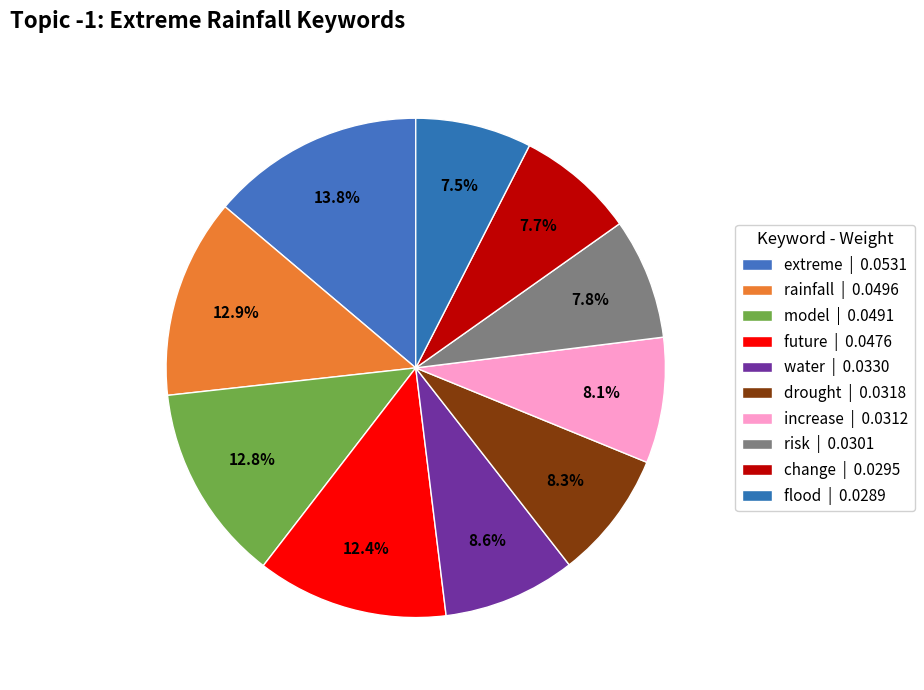

What portion of the pie excludes water?

91.4%